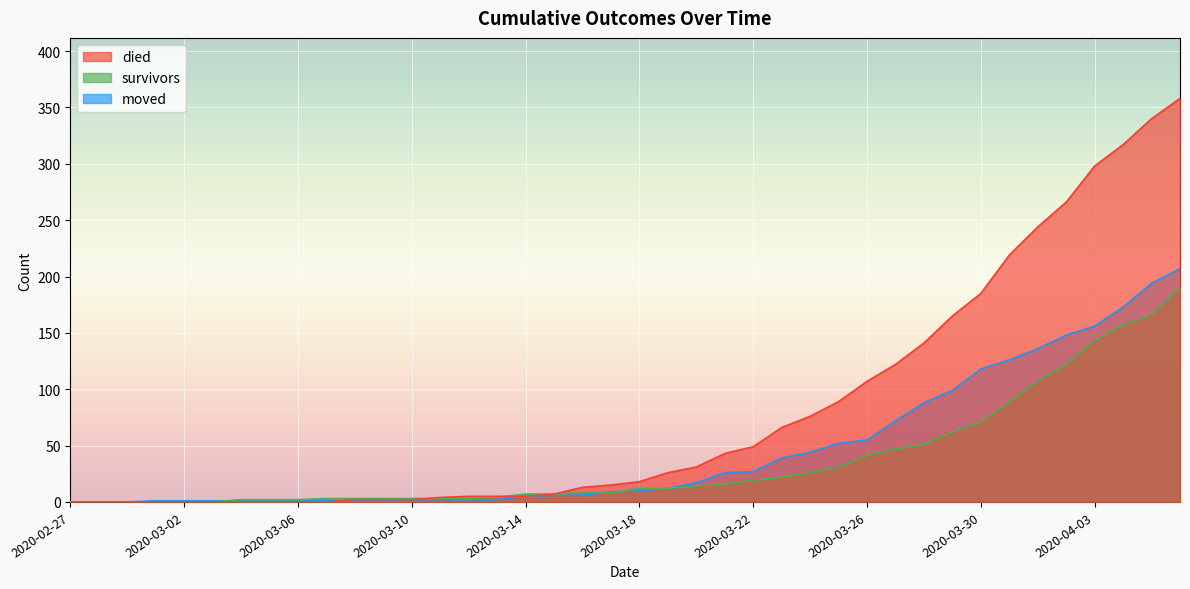

True or false: died and moved cross at least once.

True